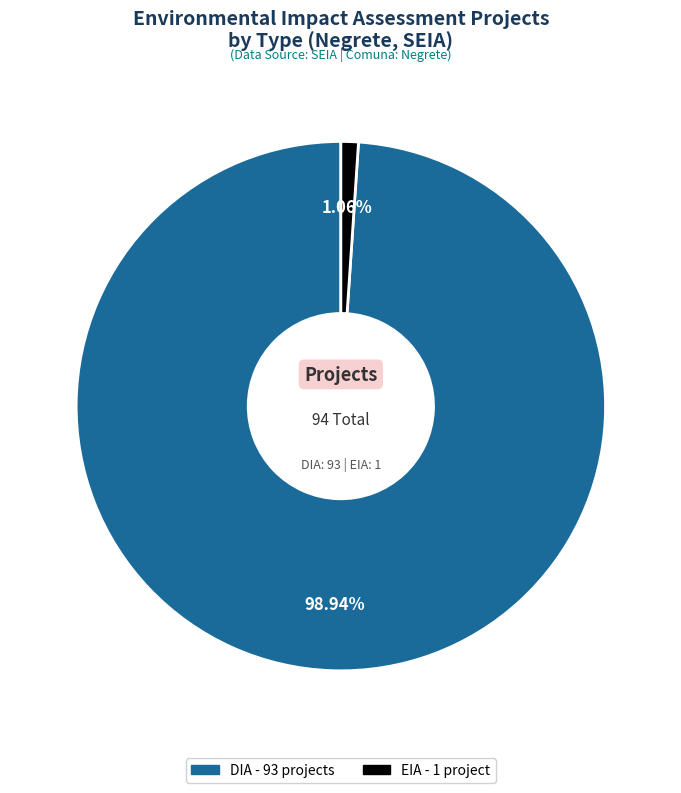

Is it true that DIA is 99% of the pie?

True